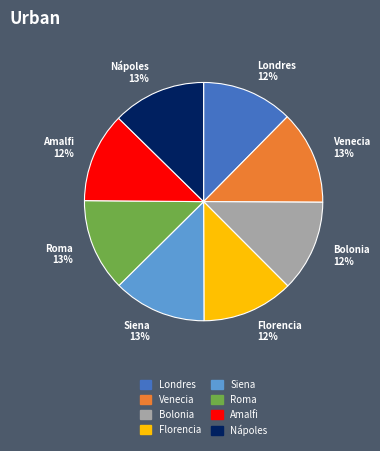

To the nearest percent, what is the average slice percentage?

12%